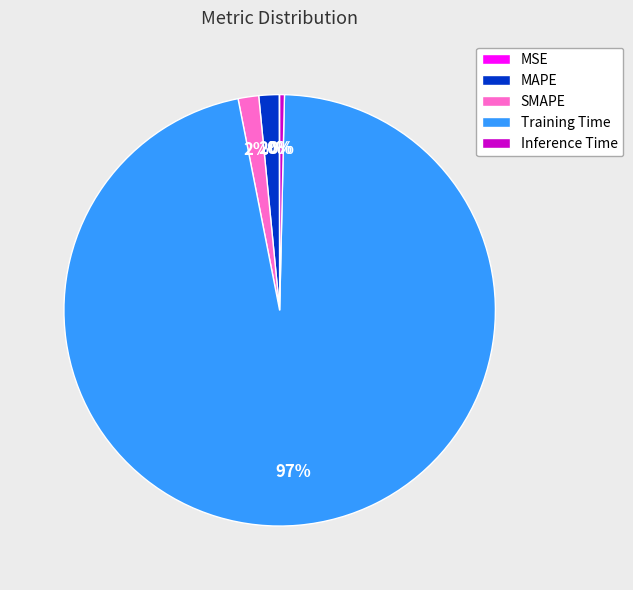

Is it true that Training Time is 97% of the pie?

True